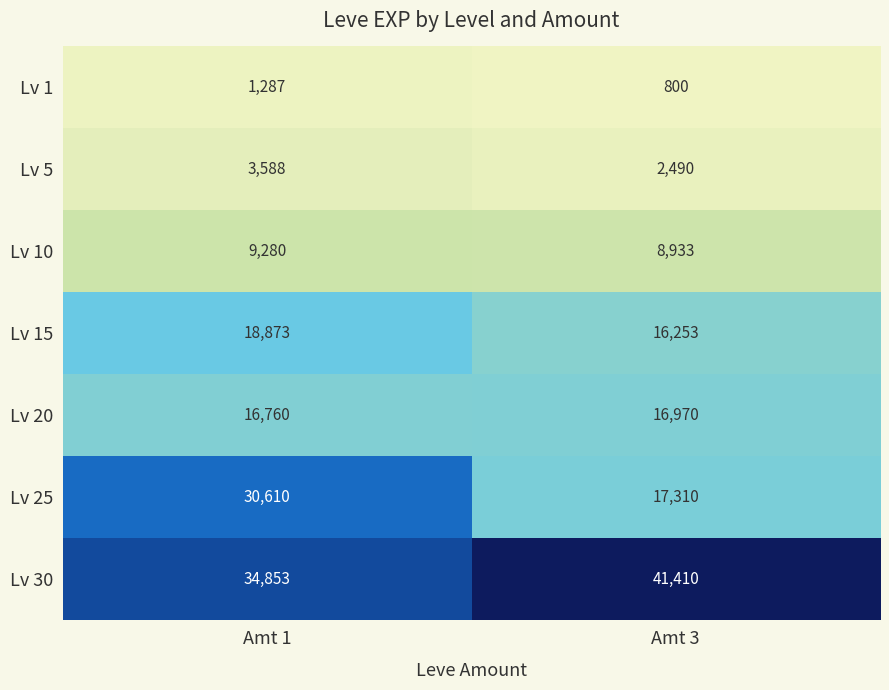

What is the smallest value displayed?

800